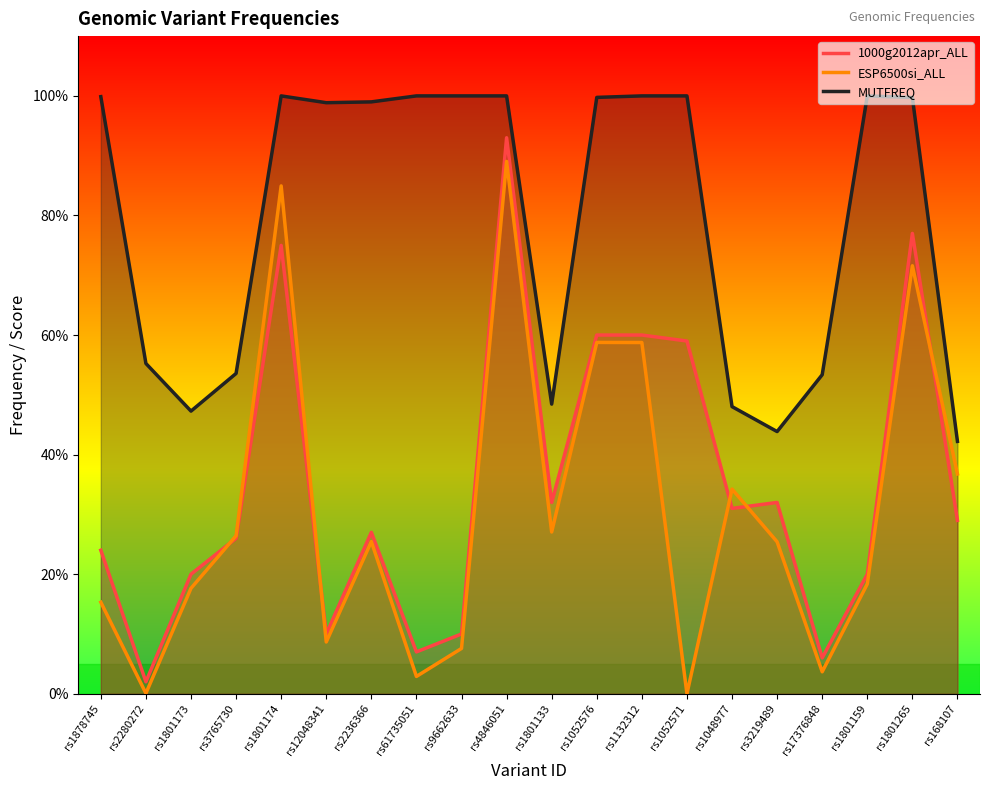

What is the label of the 19th point from the left?

rs1801265